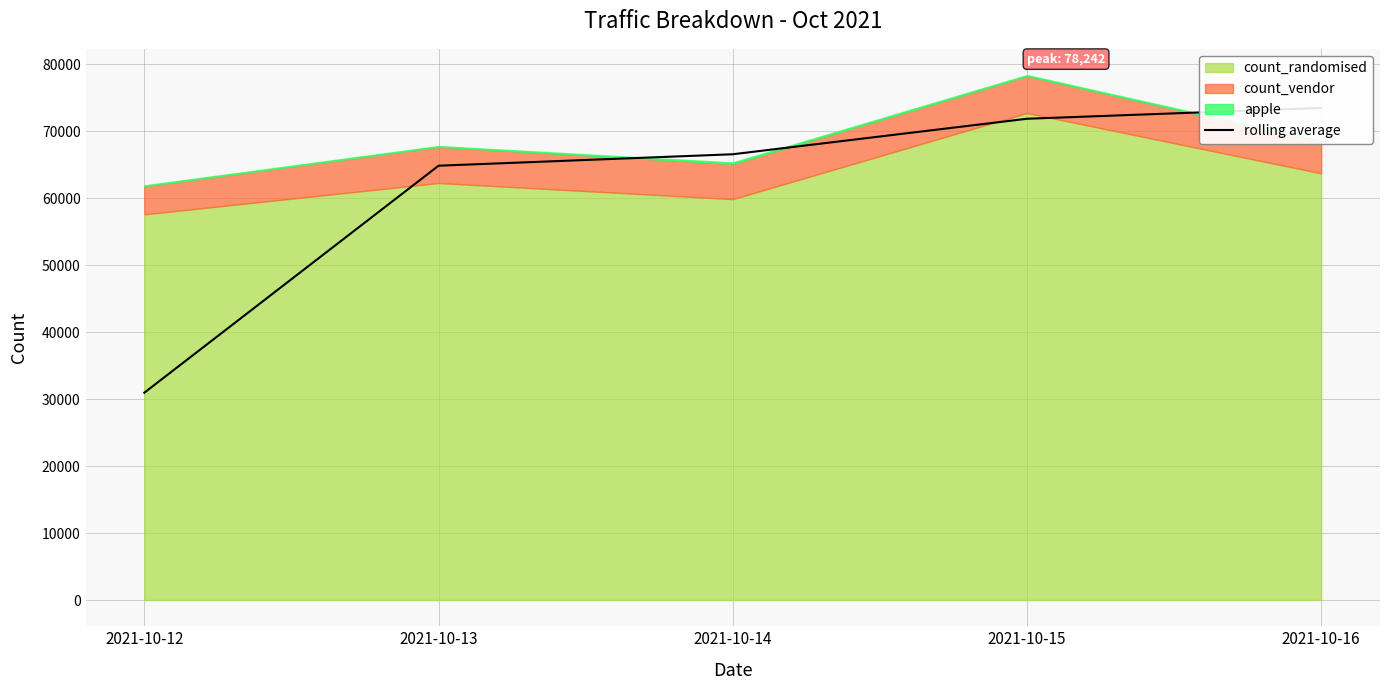

What is the ratio of the value at 2021-10-16 to the value at 2021-10-12?

2.4